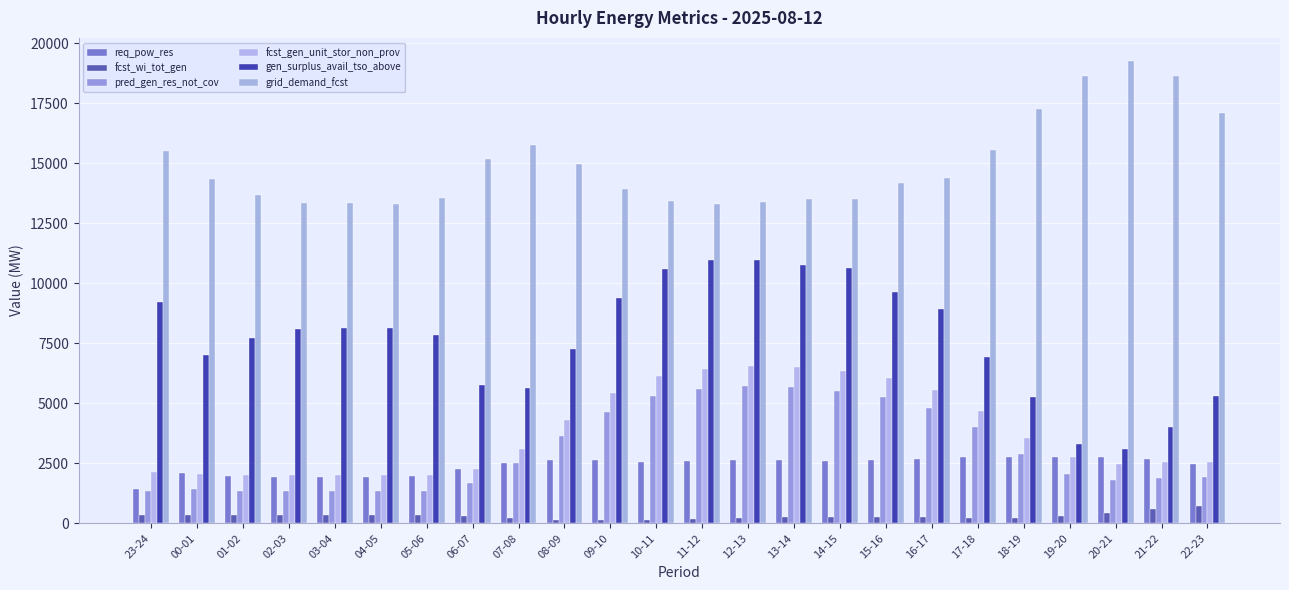

Where is req_pow_res nearest to the value 2110?

00-01